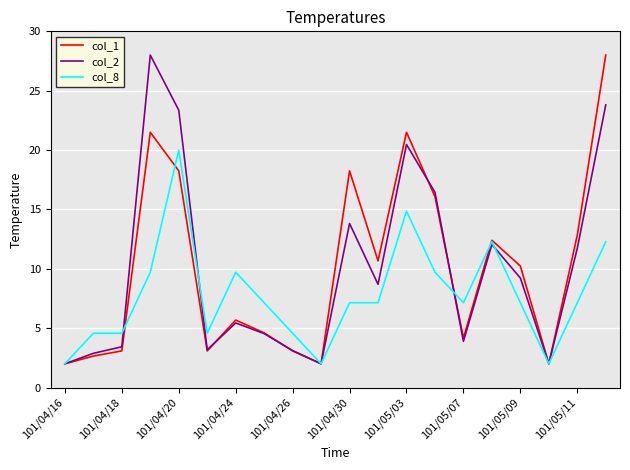

In col_2, how many points are lower than both neighbors (excluding endpoints)?

5